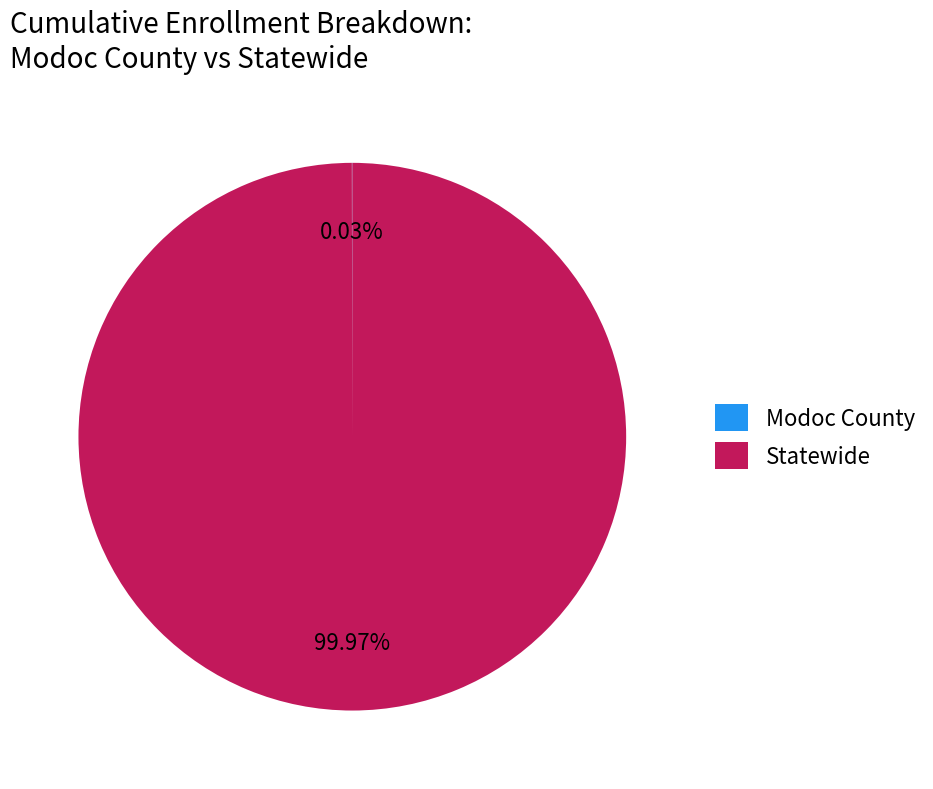

Is there a majority slice in this chart?

Yes